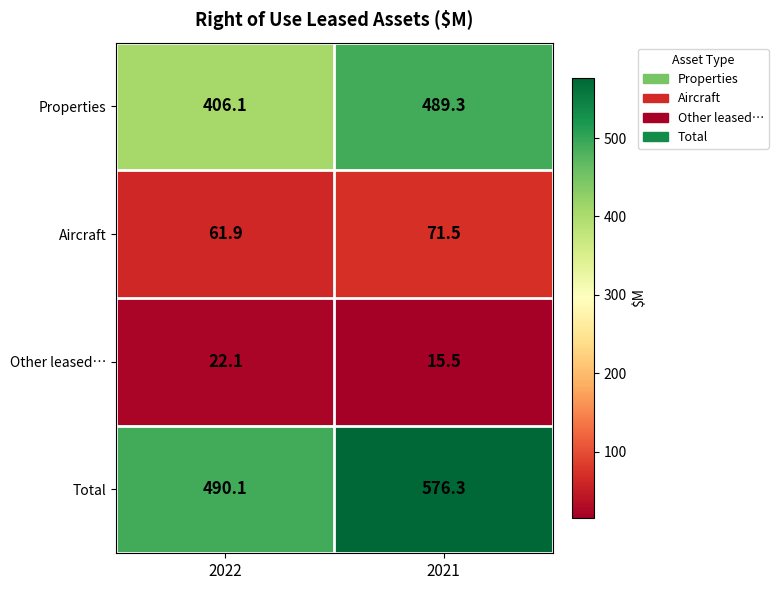

What is the maximum value shown in the chart?

576.3